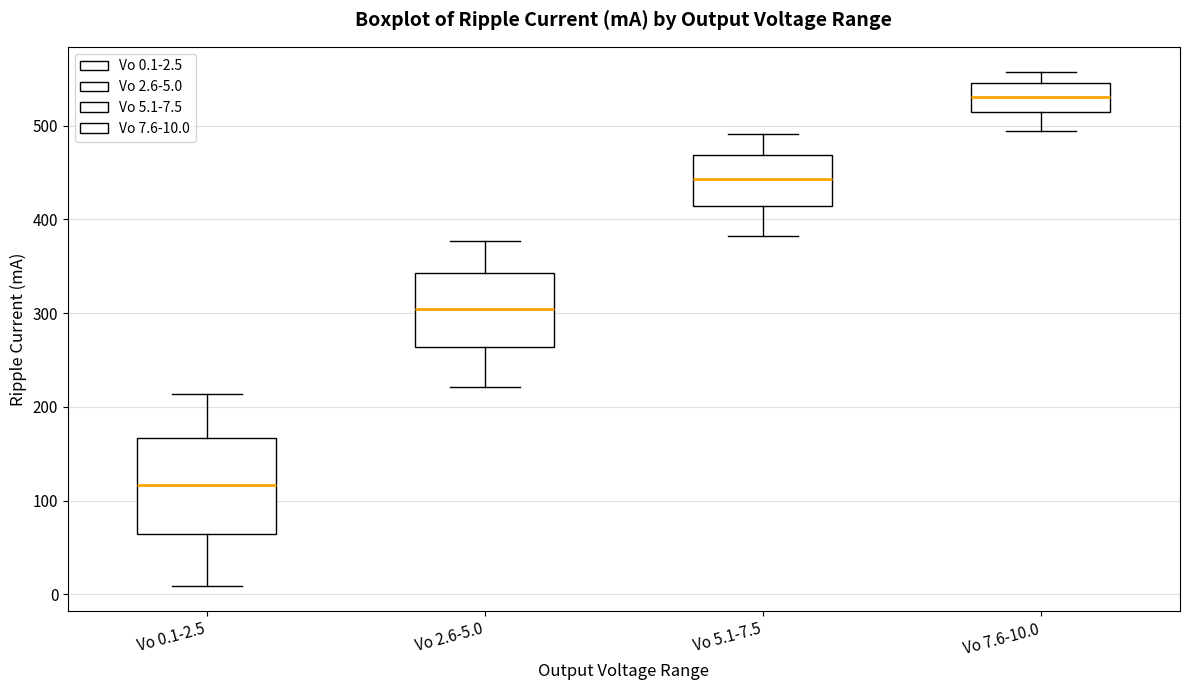

Where is the lower edge of the box for Vo 7.6-10.0 on the y-axis? The values are not printed on the chart, so give them approximately, as read against the axis.

510